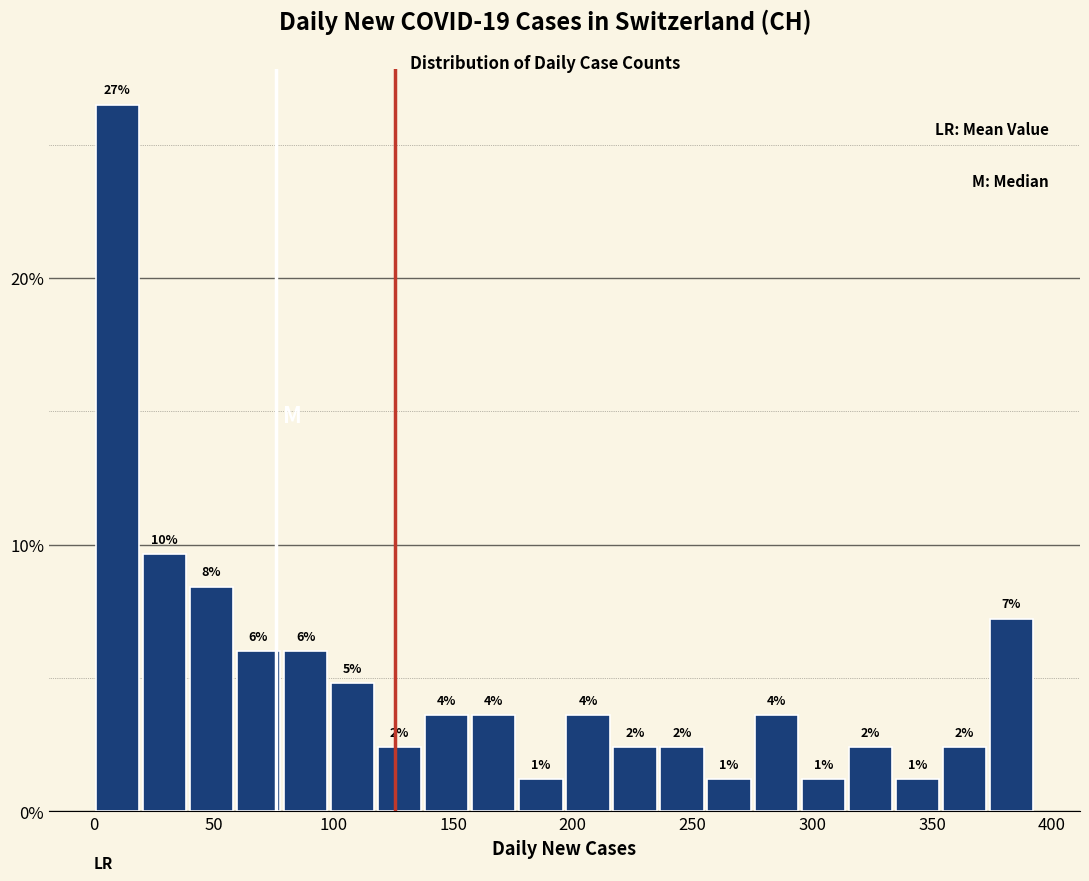

Read against the x-axis, roughly where is the centre of the tallest bar?

10